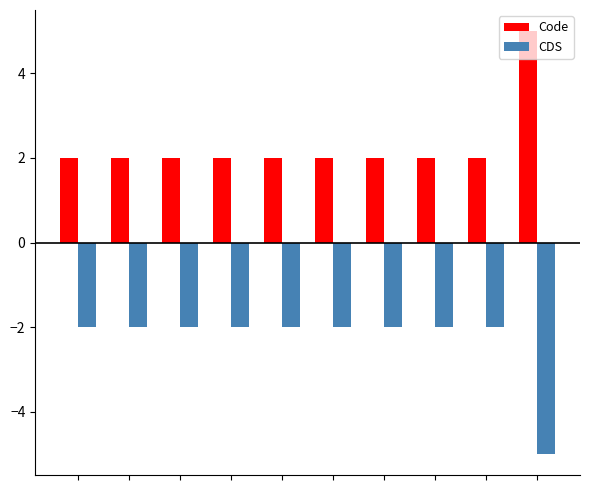

Which series has the largest total across all categories?

Code